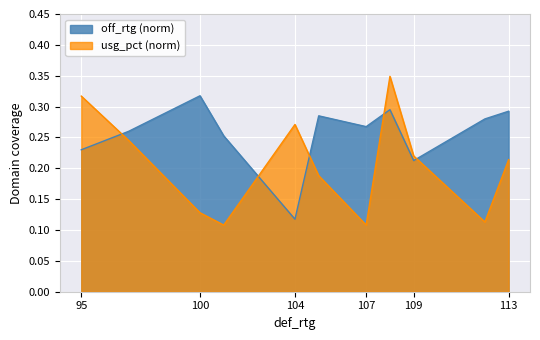

Is the value of off_rtg at 109 greater than the value of usg_pct at 112?

Yes